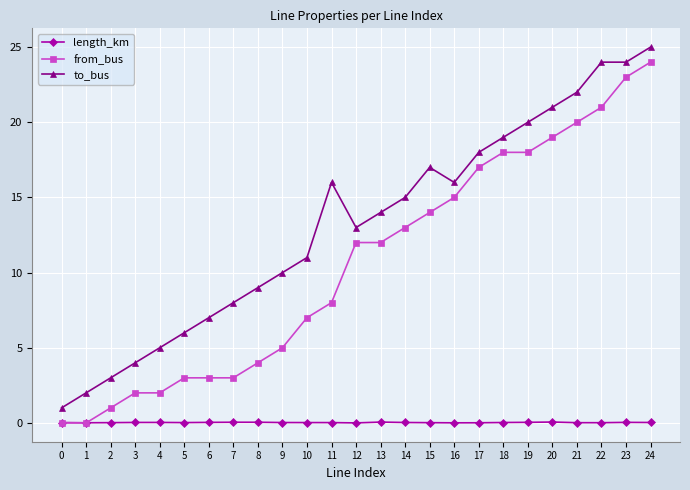

What is the average value of the to_bus series?

13.2